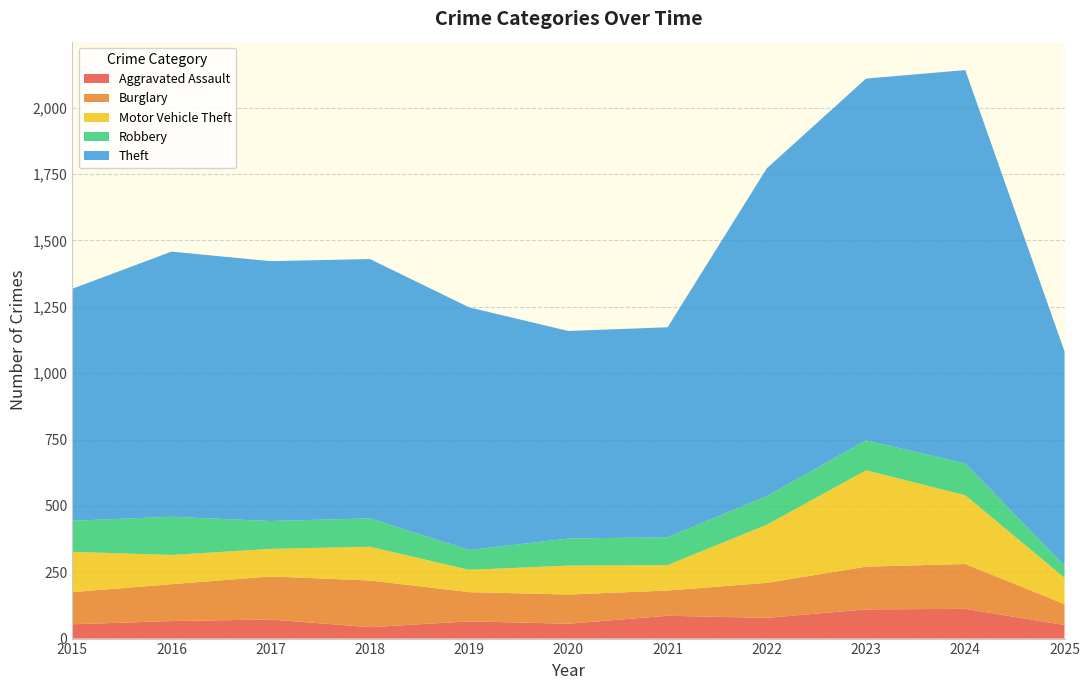

Reading right to left, extract all data points from this chart.

Aggravated Assault: 2025=51	2024=112	2023=110	2022=78	2021=86	2020=56	2019=65	2018=43	2017=72	2016=66	2015=54
Burglary: 2025=79	2024=169	2023=161	2022=132	2021=95	2020=110	2019=110	2018=176	2017=162	2016=139	2015=121
Motor Vehicle Theft: 2025=99	2024=259	2023=363	2022=219	2021=96	2020=109	2019=84	2018=127	2017=104	2016=110	2015=152
Robbery: 2025=45	2024=120	2023=113	2022=108	2021=105	2020=102	2019=75	2018=107	2017=105	2016=144	2015=117
Theft: 2025=808	2024=1482	2023=1363	2022=1235	2021=791	2020=782	2019=914	2018=977	2017=979	2016=999	2015=874